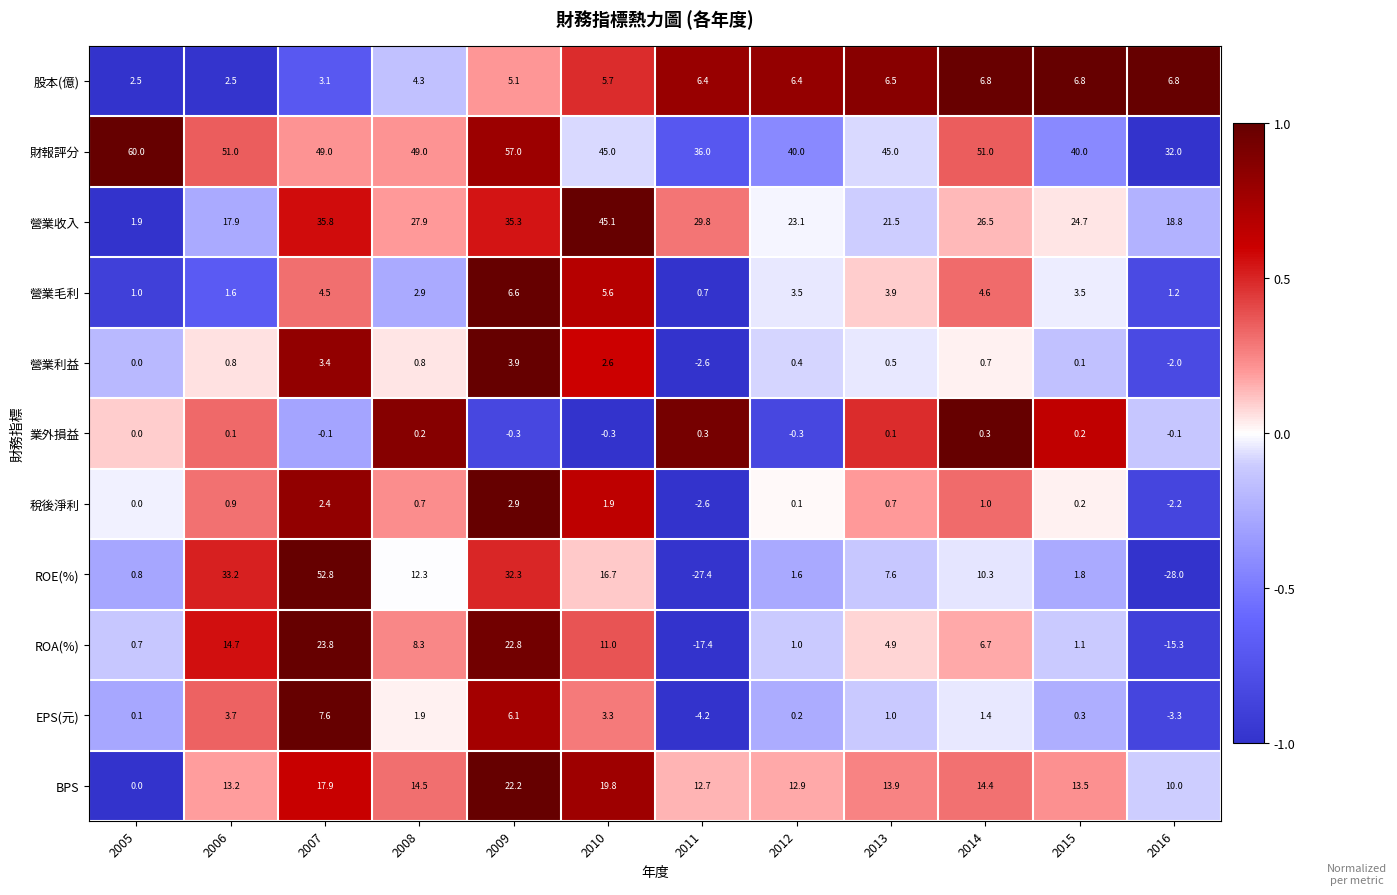

At which category is the sum across all series the highest?

2007